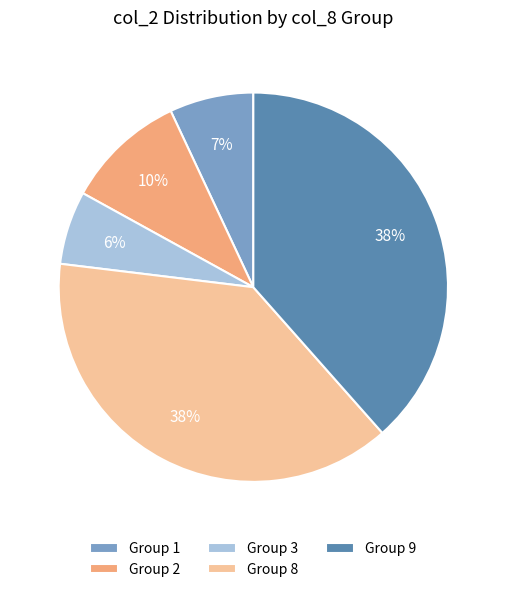

How many slices are in this pie chart?

5